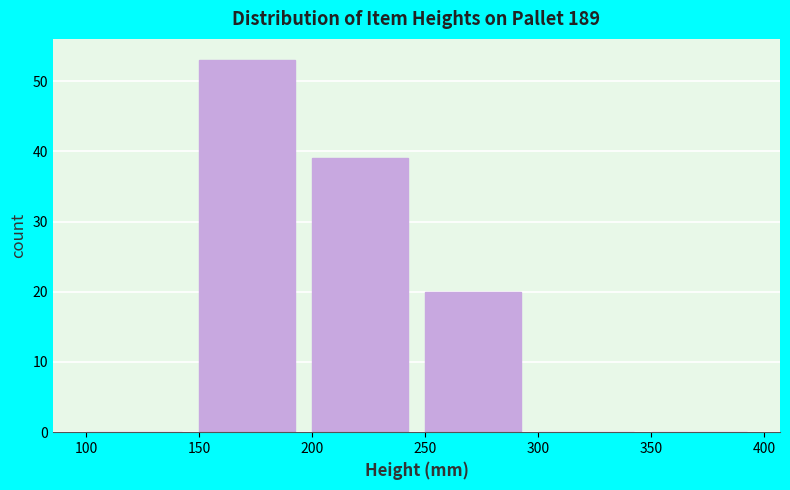

How tall is the bar that spans 250 to 300 on the x-axis? The values are not printed on the chart, so give them approximately, as read against the axis.

20